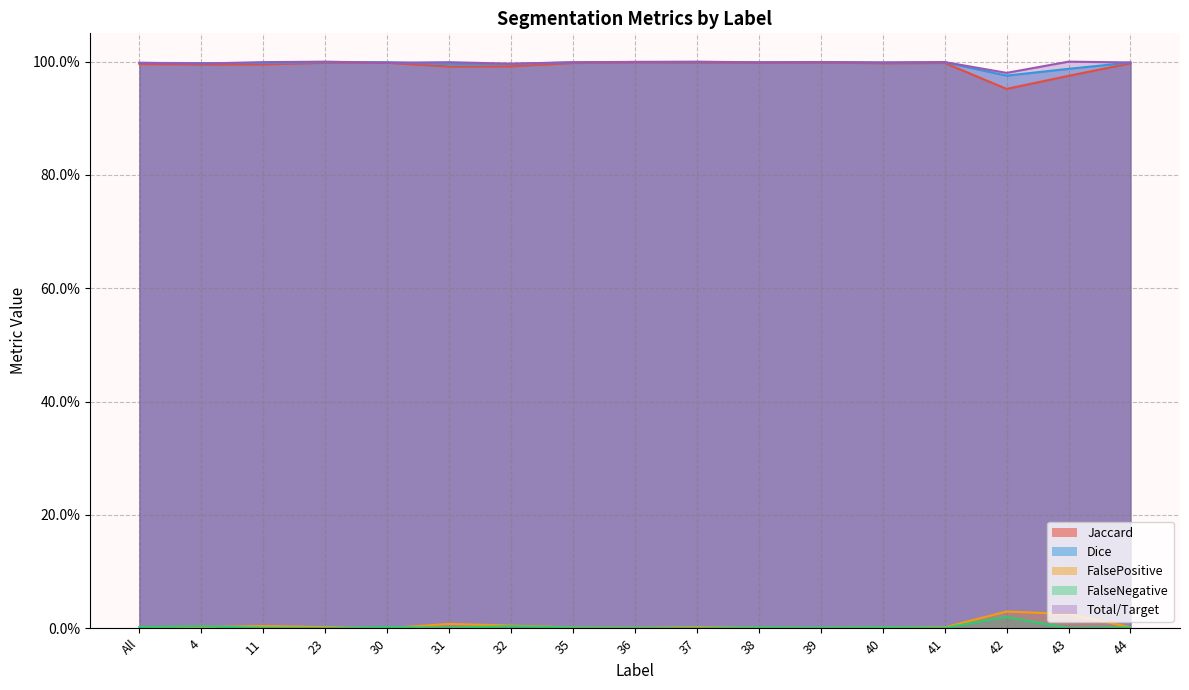

At which label is FalsePositive closest to 0?

30